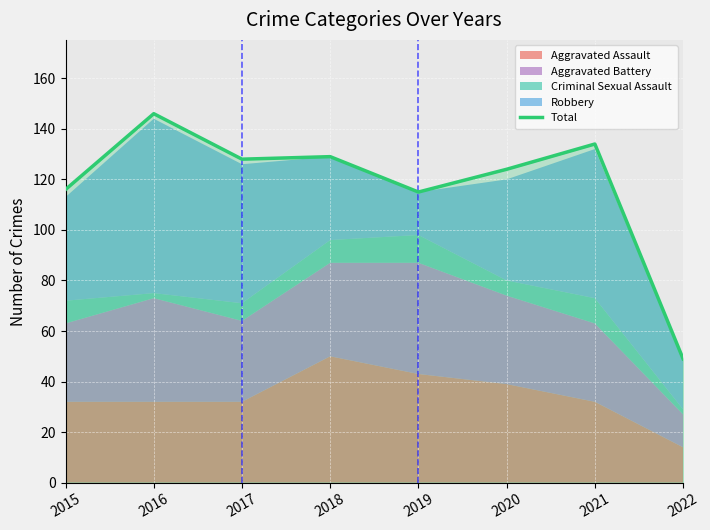

What is the minimum value shown in the chart?

49